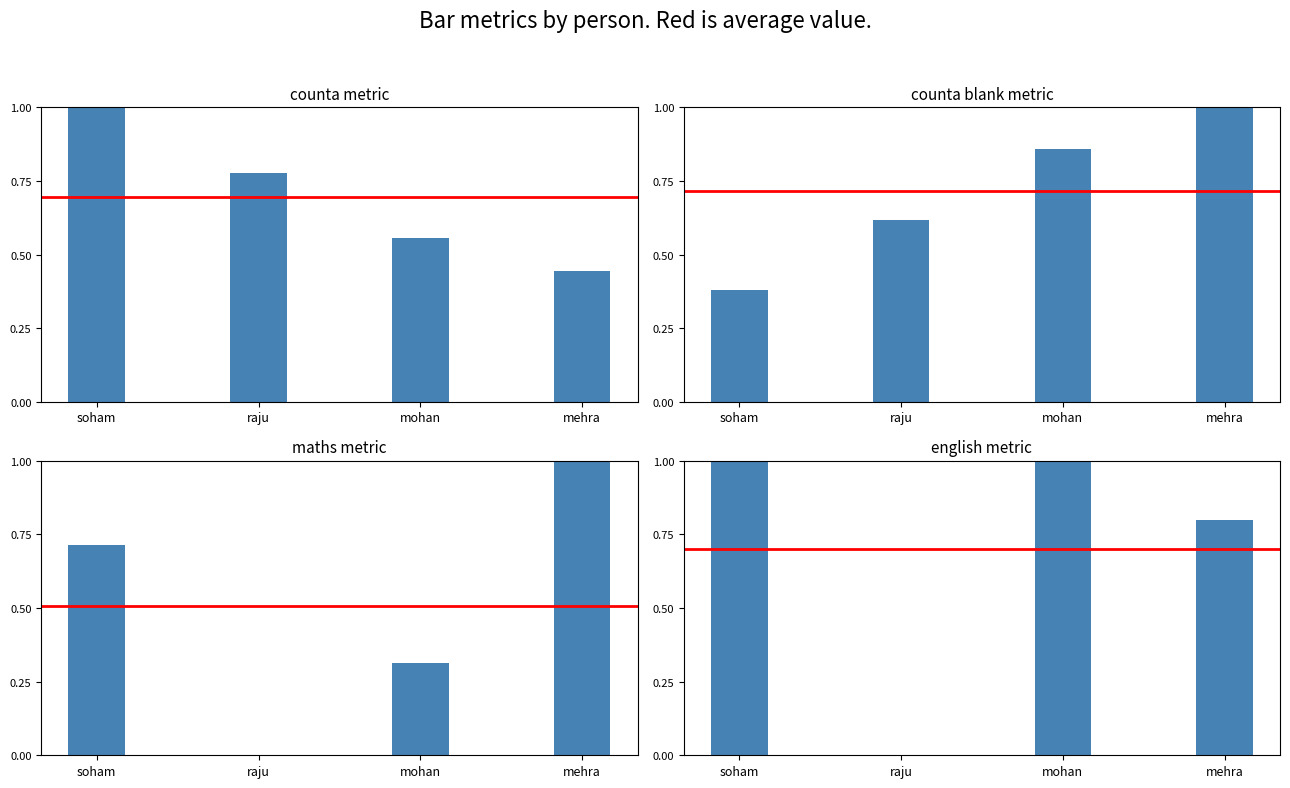

Which has a higher value, mohan or soham?

soham